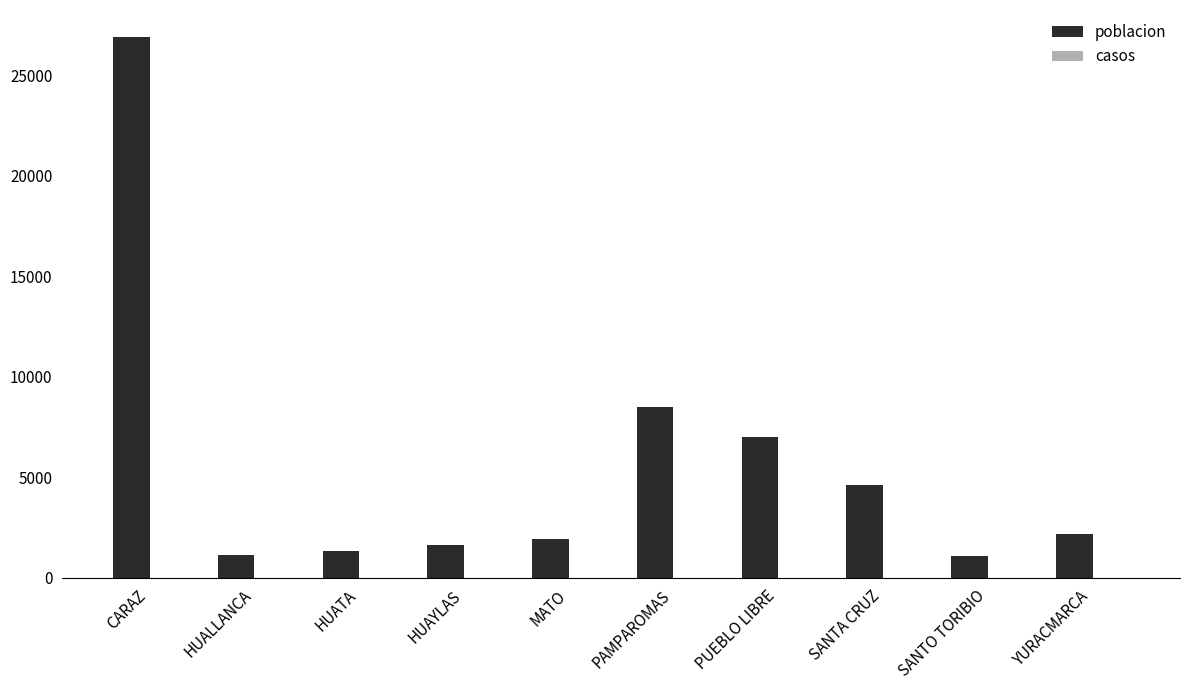

What is the label of the 8th bar from the right?

HUATA